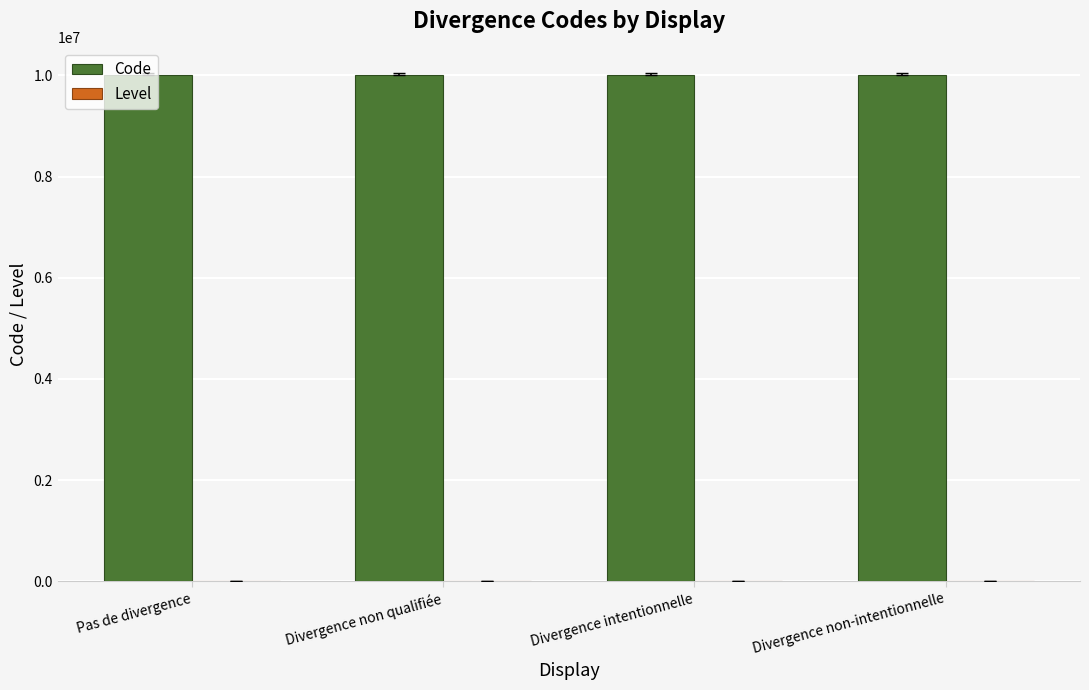

How many Code values are between 10000002 and 10000004?

3